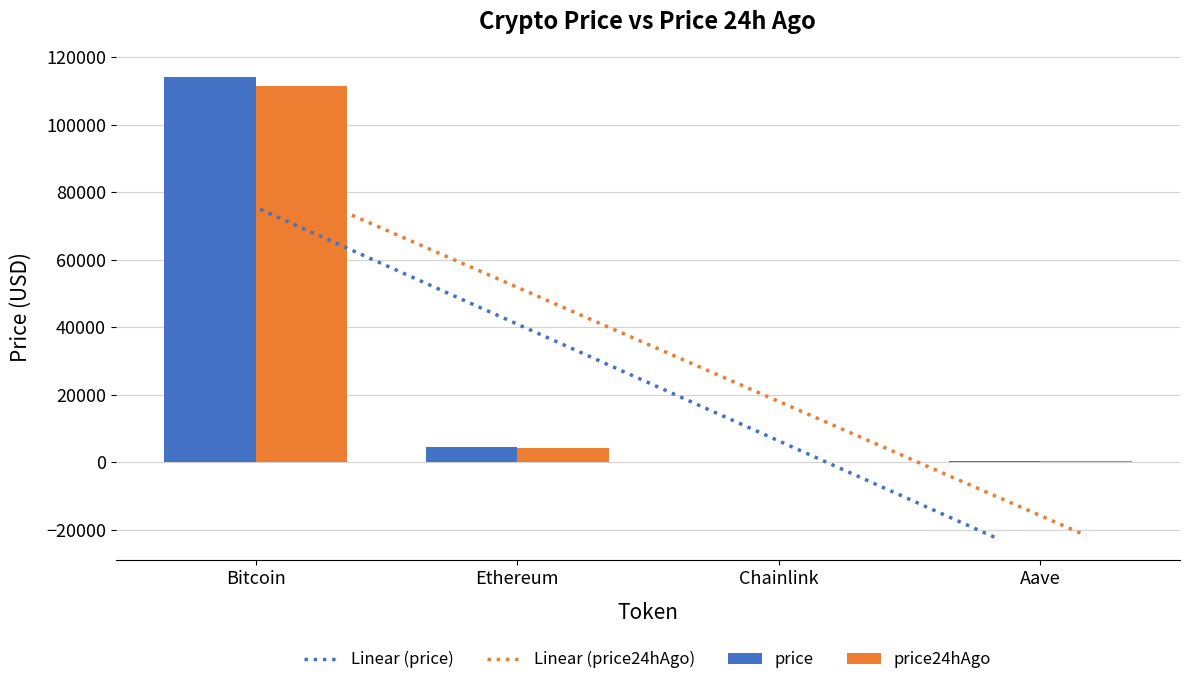

Which series changed the most between Chainlink and Aave?

price